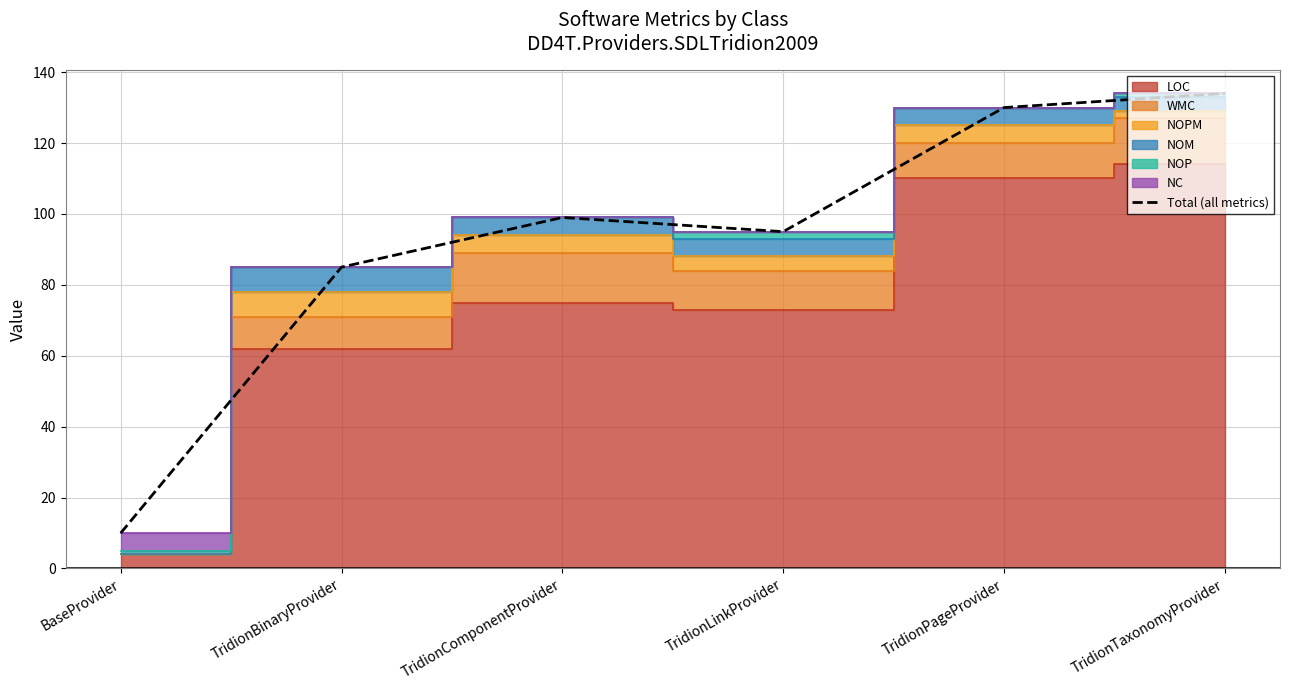

Where does the data first go above 99?

TridionPageProvider